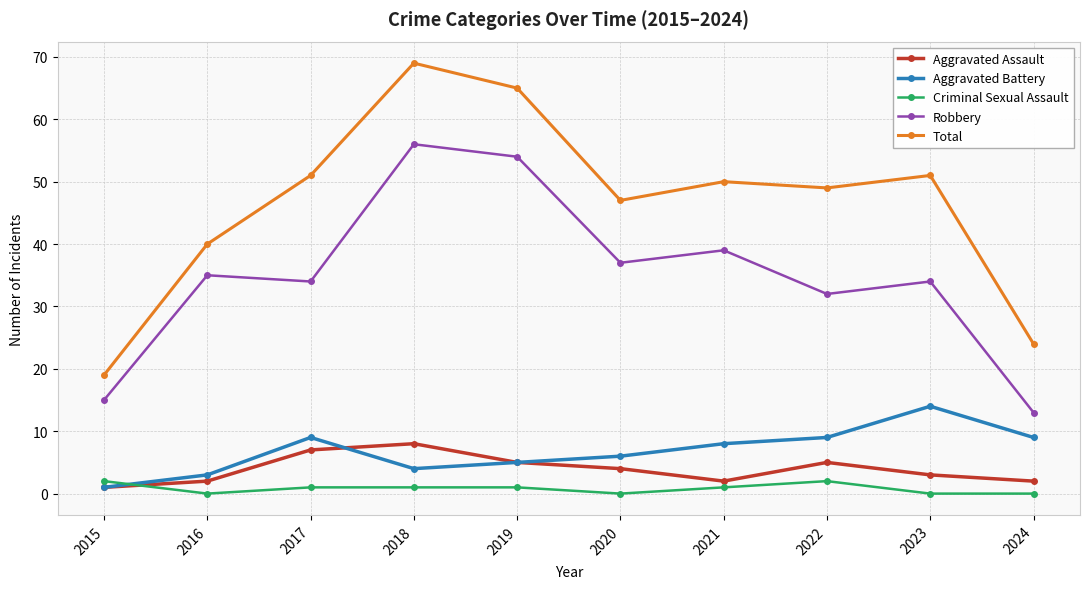

Which category has the lowest value in the Total series?

2015